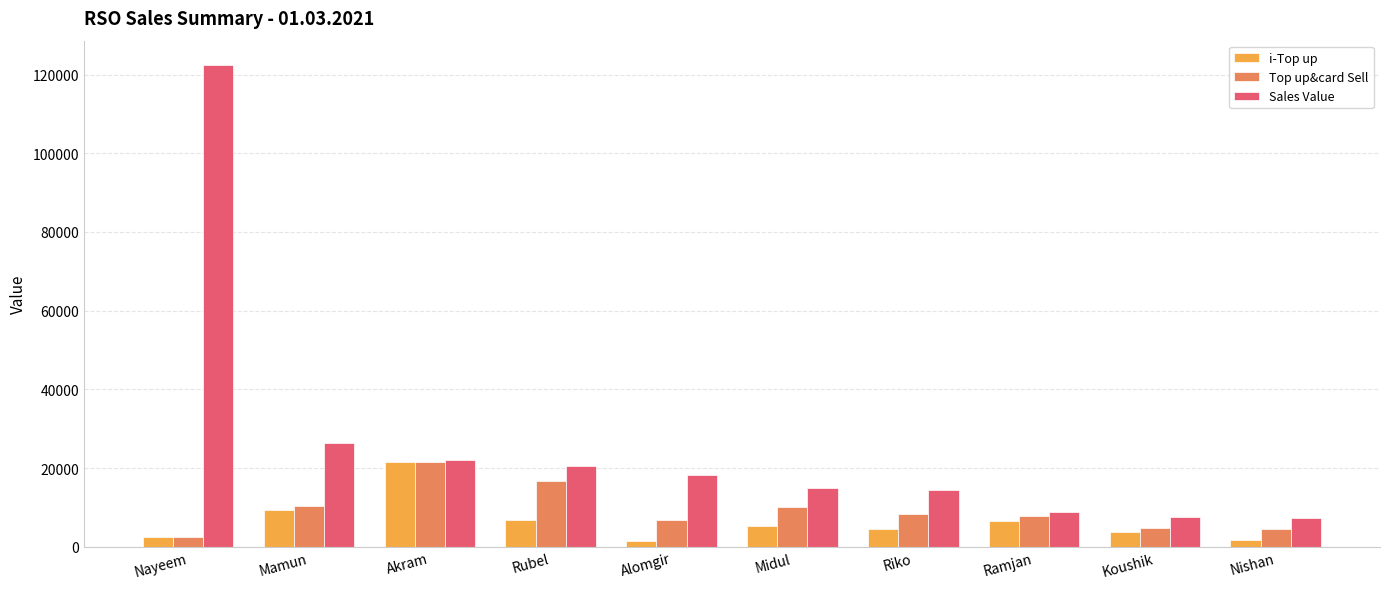

At which label does Top up&card Sell reach its minimum?

Nayeem